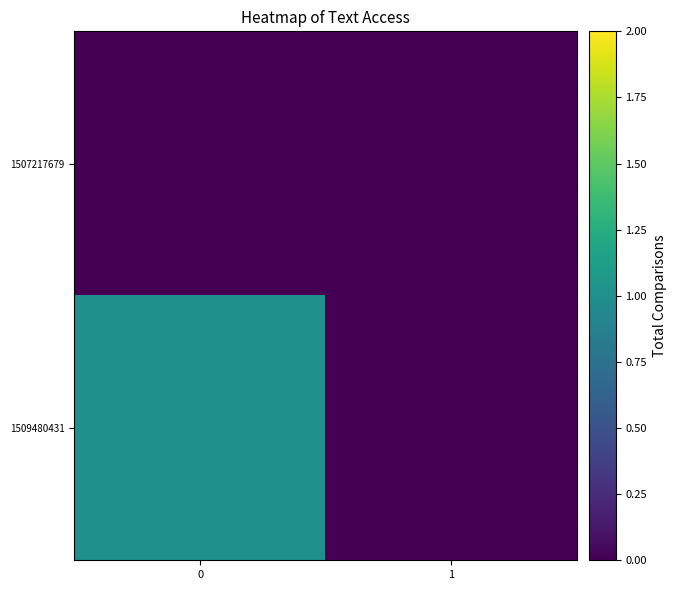

Rank the series by their maximum value, from highest to lowest.

1509480431, 1507217679